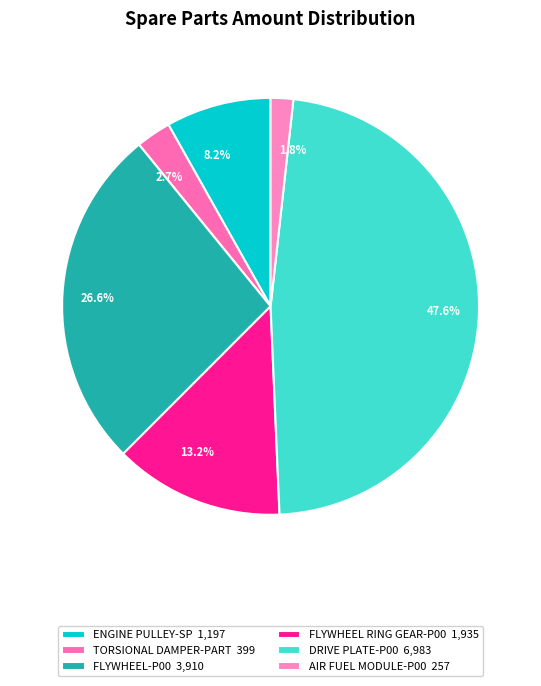

What portion of the pie excludes AIR FUEL MODULE-P00?

98.2%